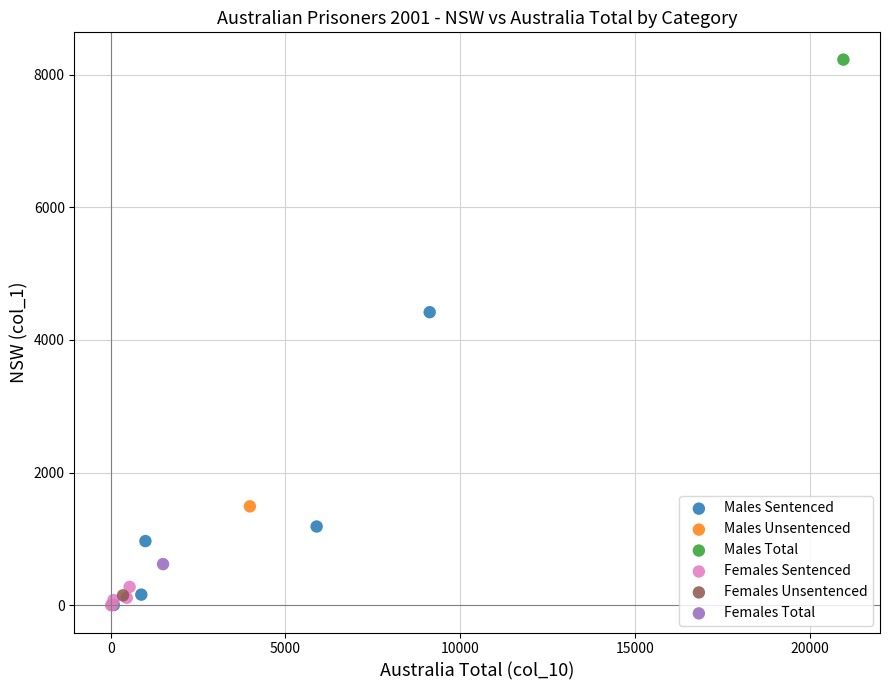

What are all the series names shown in the legend?

Males Sentenced, Males Unsentenced, Males Total, Females Sentenced, Females Unsentenced, Females Total